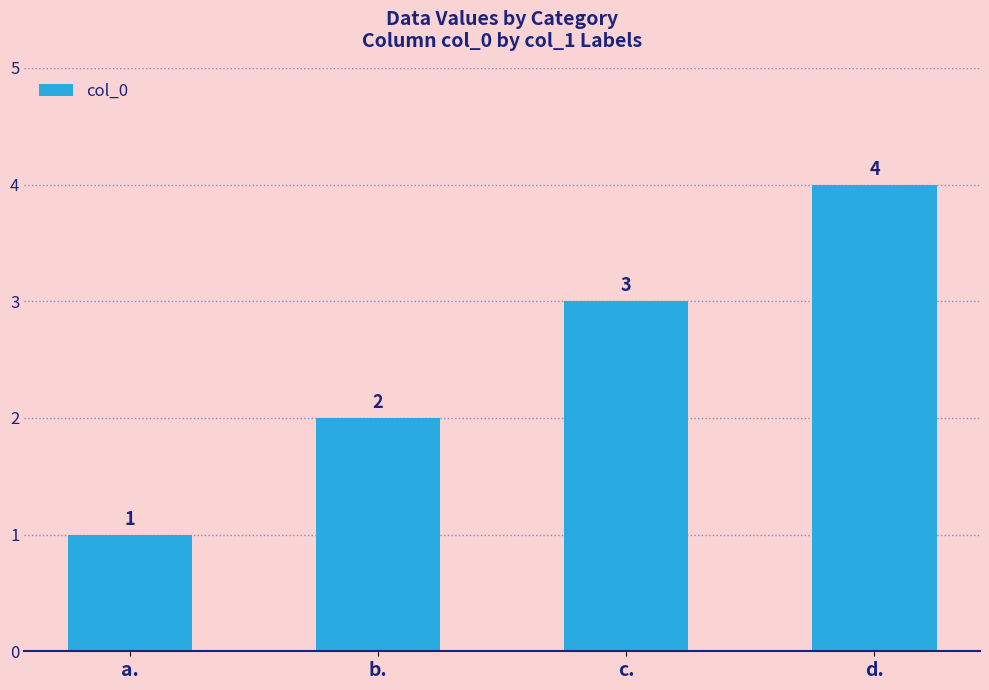

Count the values in the range 2 to 4.

3